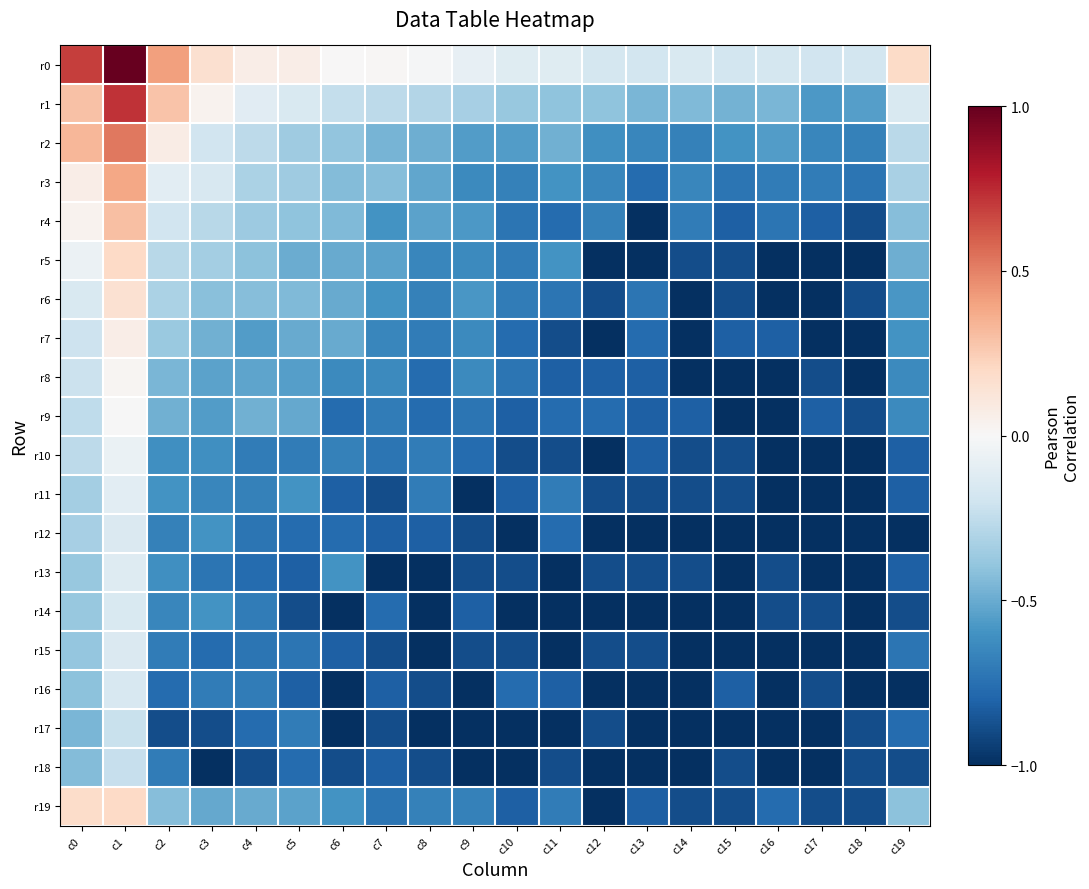

At which category is the sum across all series the highest?

c1